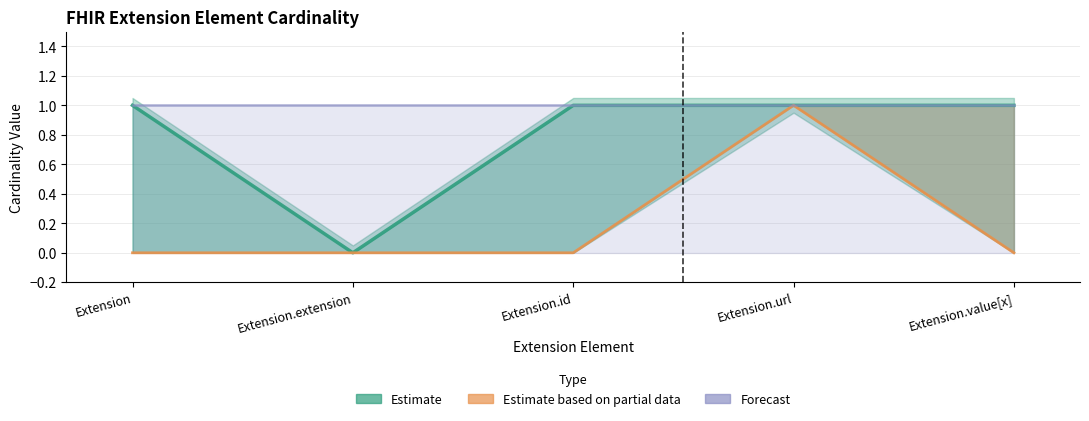

At which category is the sum across all series the highest?

Extension.url